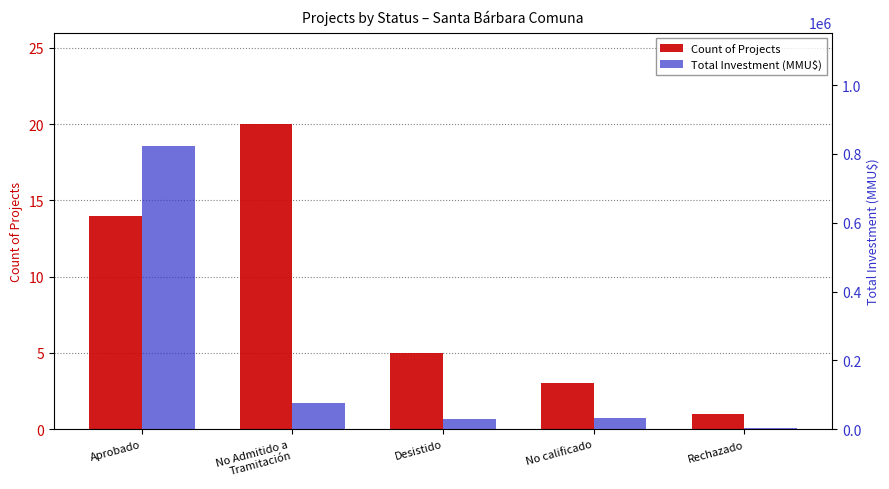

Reading right to left, what are all the values shown in this chart?

Count of Projects: 1	3	5	20	14
Total Investment (MMU$): 4000	31300	30153	76485	823137